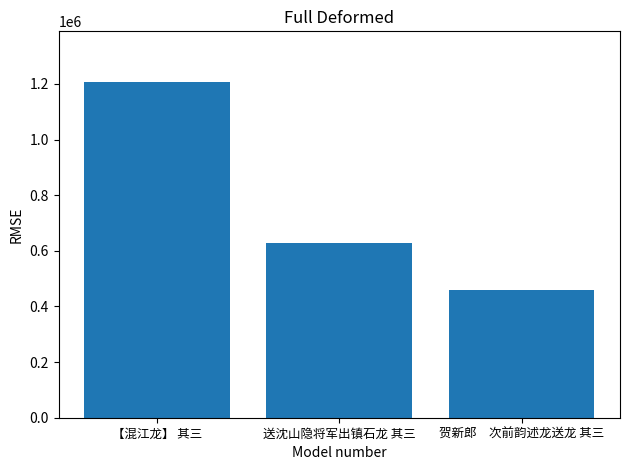

What is the ratio of the value at 送沈山隐将军出镇石龙 其三 to the value at 贺新郎　次前韵述龙送龙 其三?

1.4